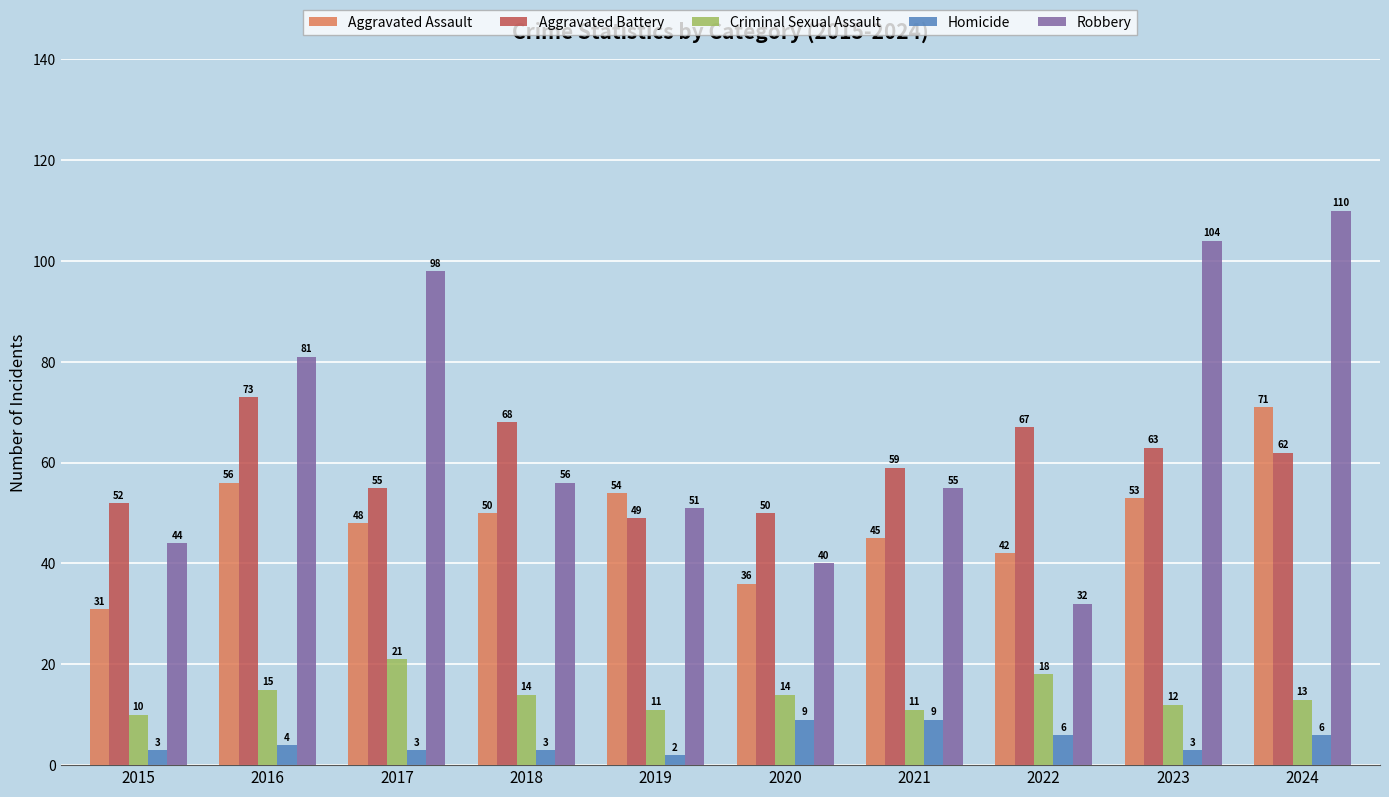

The value of Aggravated Assault at 2023 is 53. True or false?

True